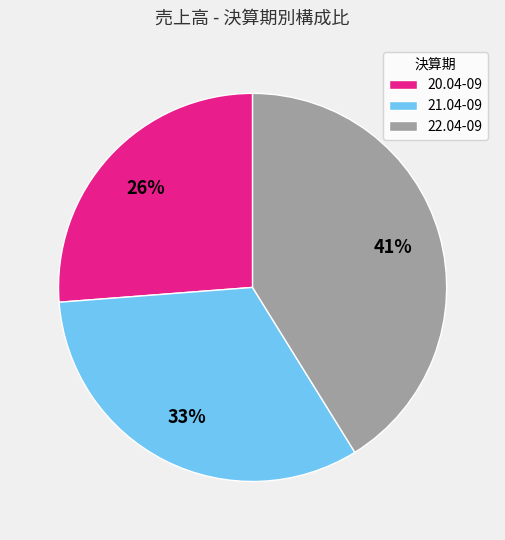

Is there a majority slice in this chart?

No